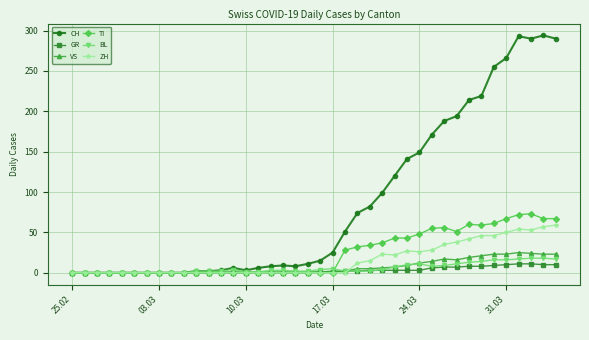

True or false: ZH has more than 0 points higher than both neighbors.

True